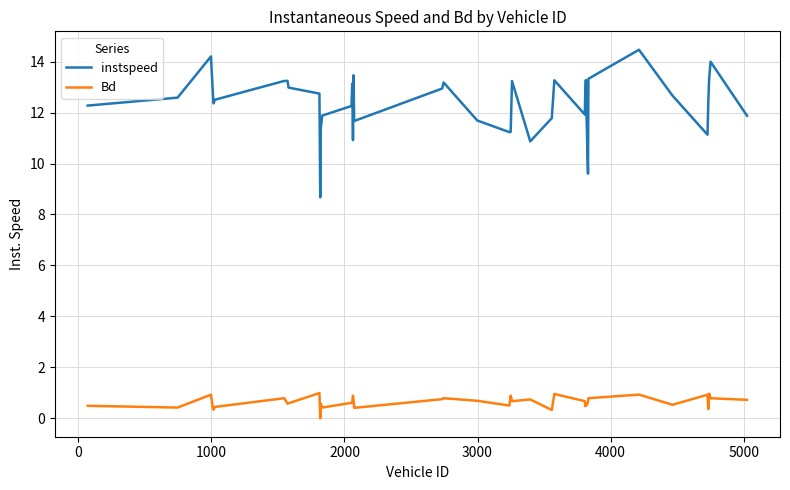

What is the greatest value displayed?

14.5